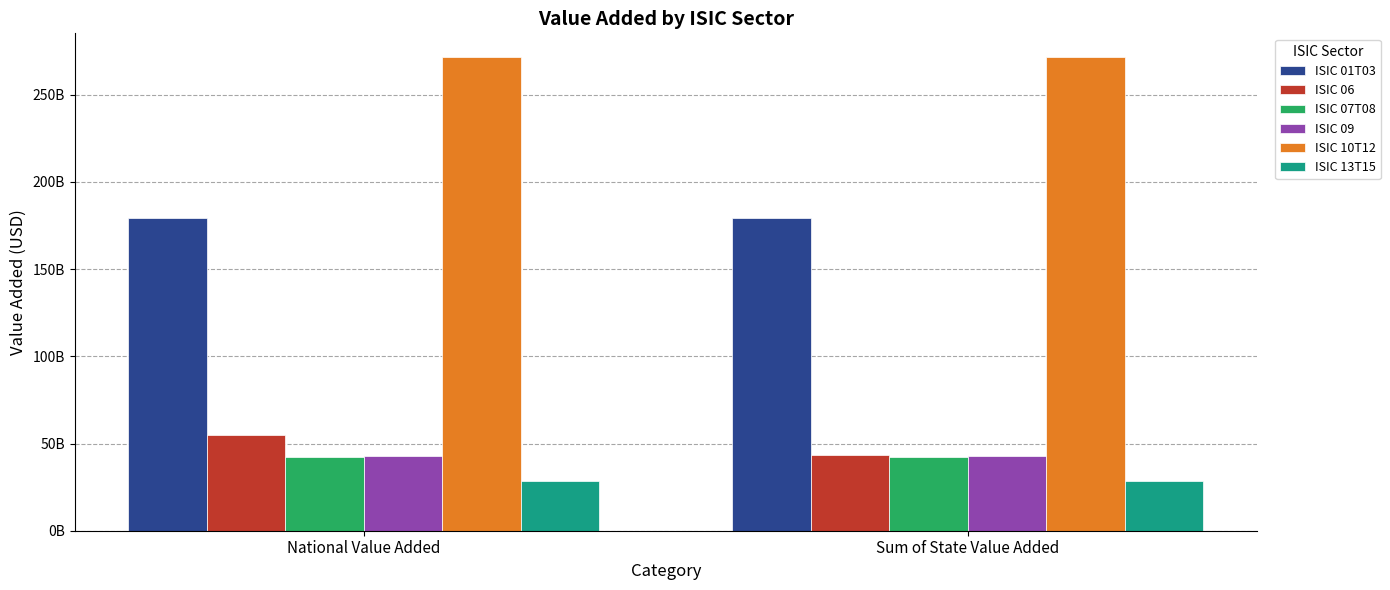

What are all the series names shown in the legend?

ISIC 01T03, ISIC 06, ISIC 07T08, ISIC 09, ISIC 10T12, ISIC 13T15